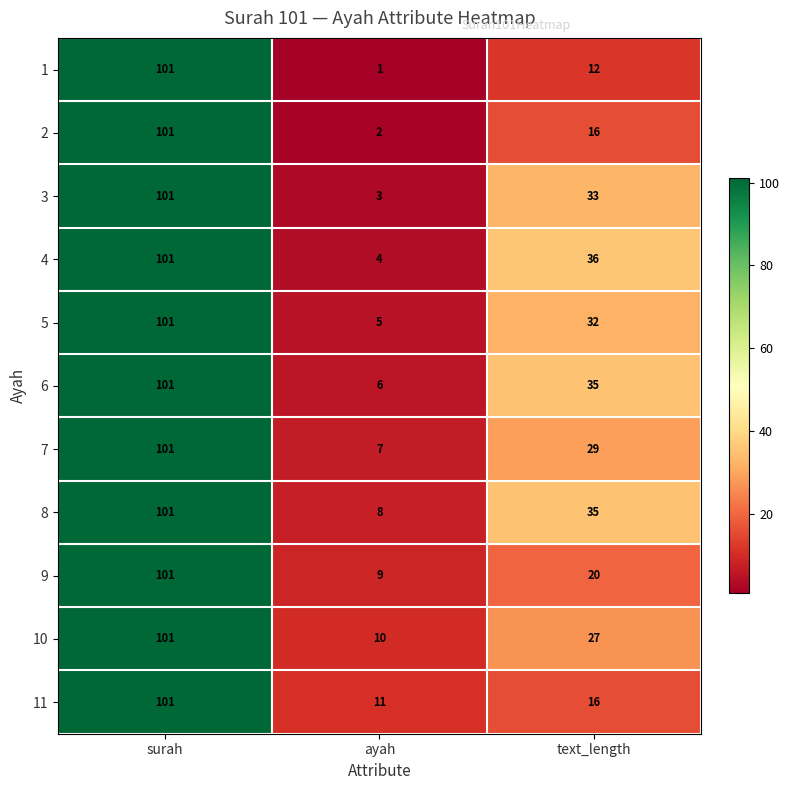

Rank the categories by 4 value from highest to lowest.

surah, text_length, ayah